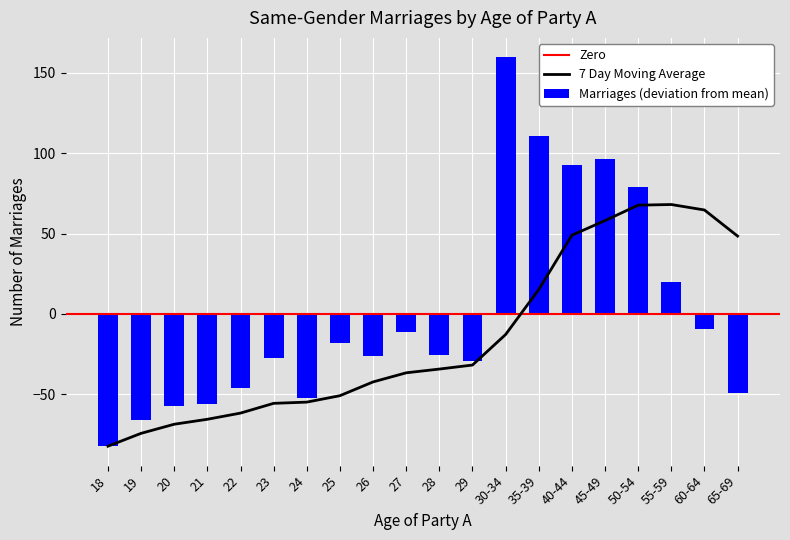

How many data points in Total marriages by age are above -25?

9